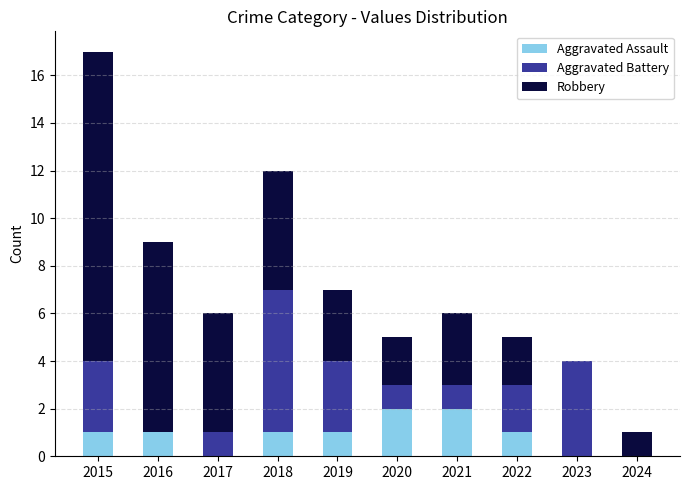

The value of Aggravated Assault at 2021 is 3. True or false?

False